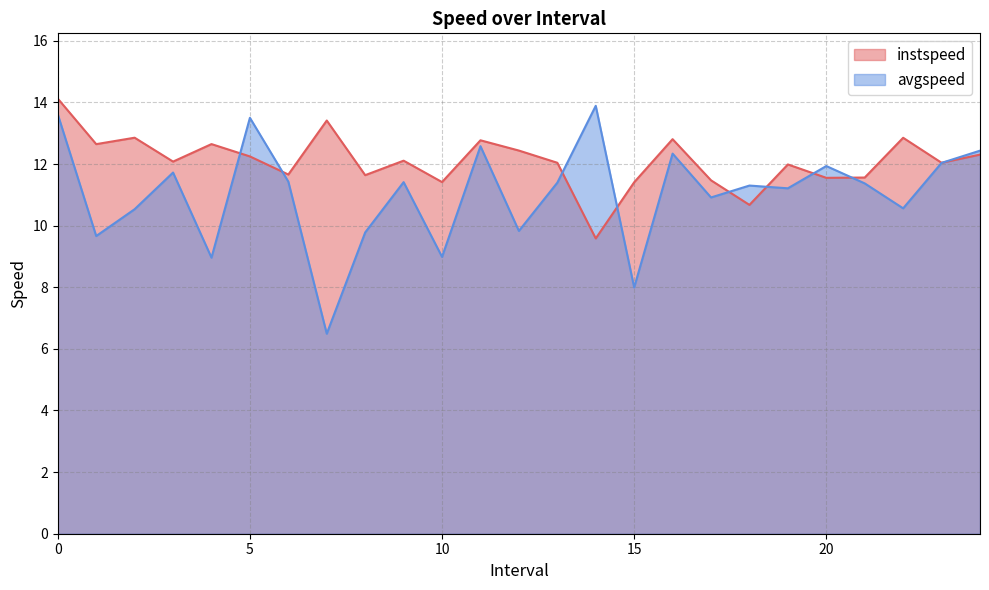

What is the sum of the instspeed values at 20.0 and 3.0?

23.6